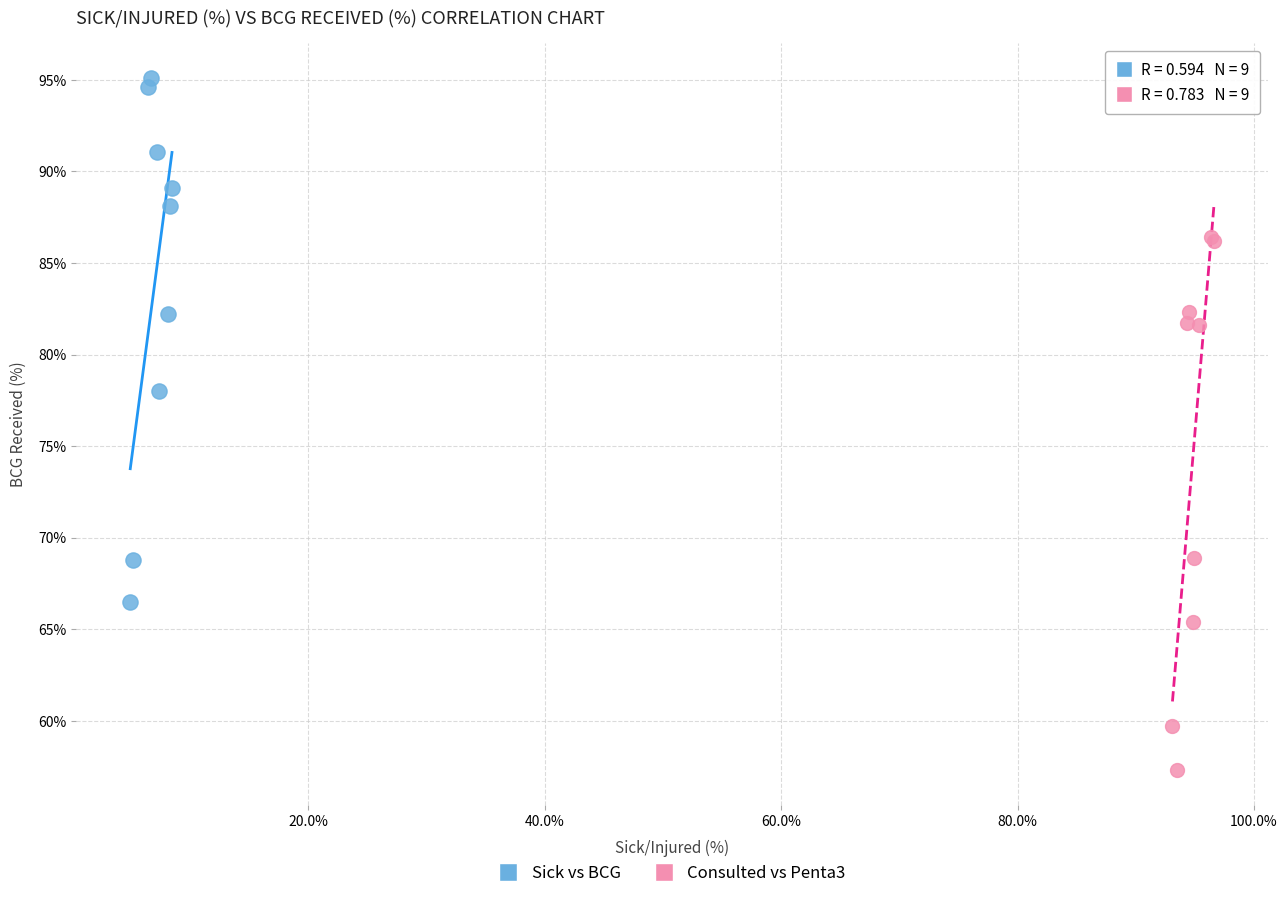

Which series has the largest Y range (max minus min)?

Consulted vs Penta3